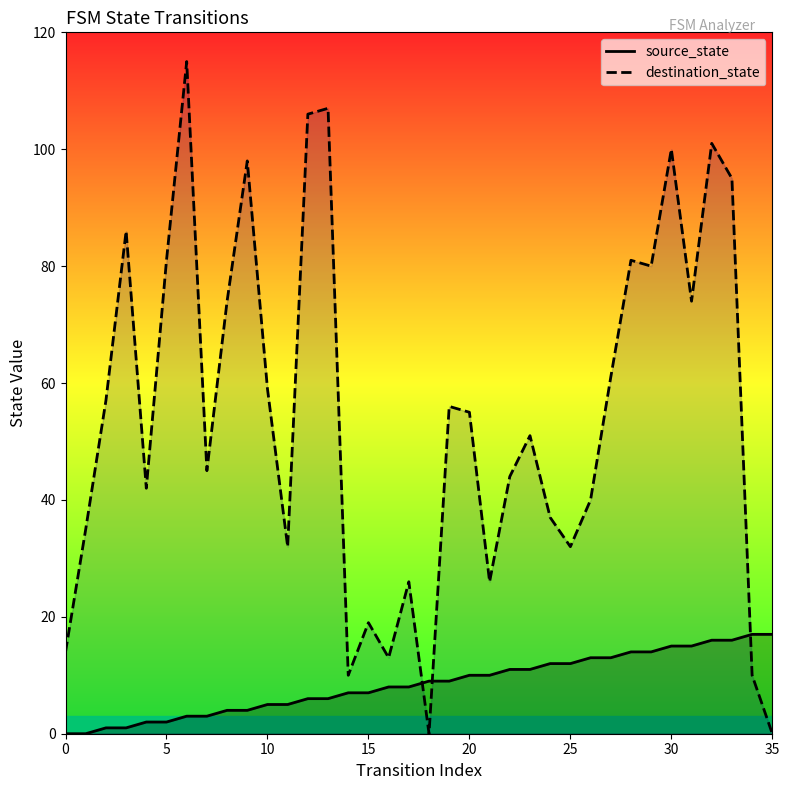

Which series has the largest total across all categories?

destination_state